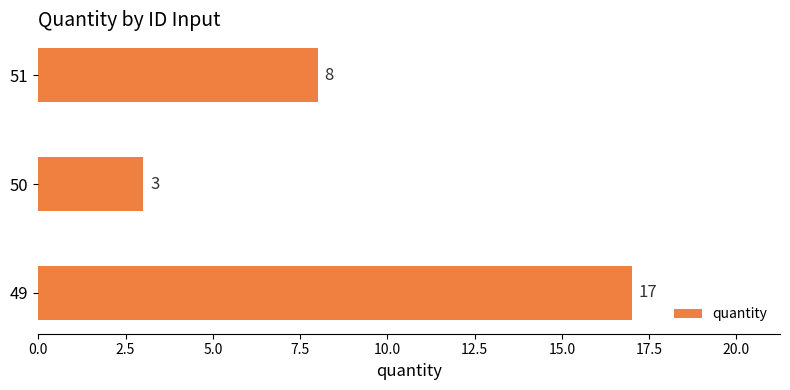

Does the chart contain stacked bars?

No